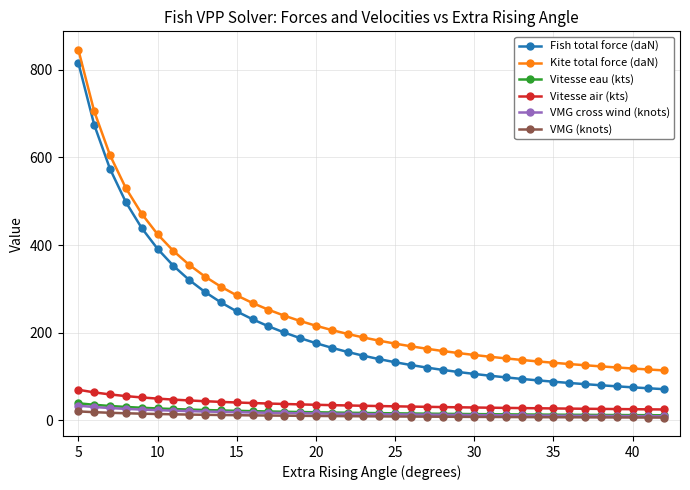

What is the value of the Kite total force (daN) point at the 31st from the left?

131.0